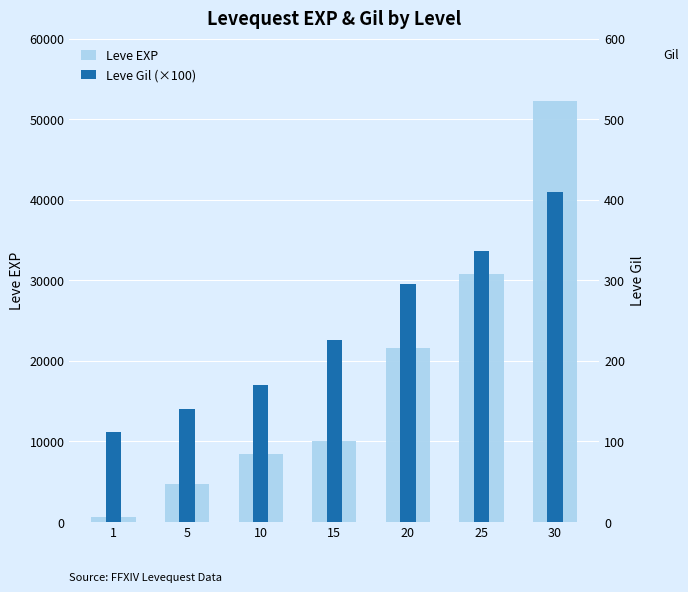

Is it true that Leve EXP equals 4660 at 5?

True